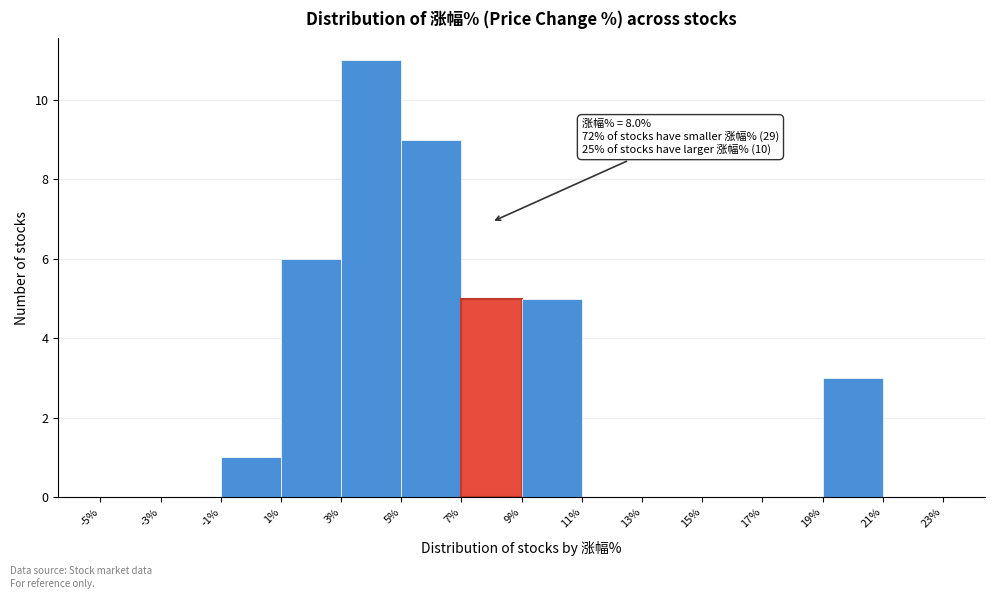

Over which range of the x-axis is the bar tallest?

3% to 5%